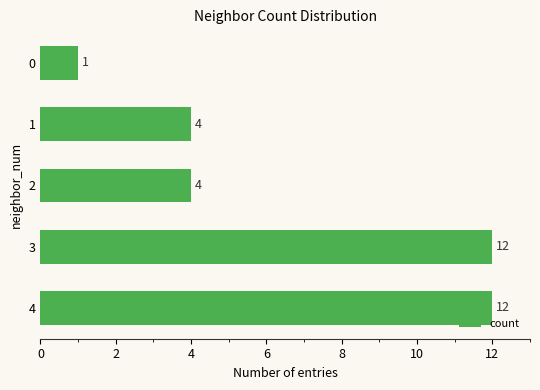

What is the average value?

7